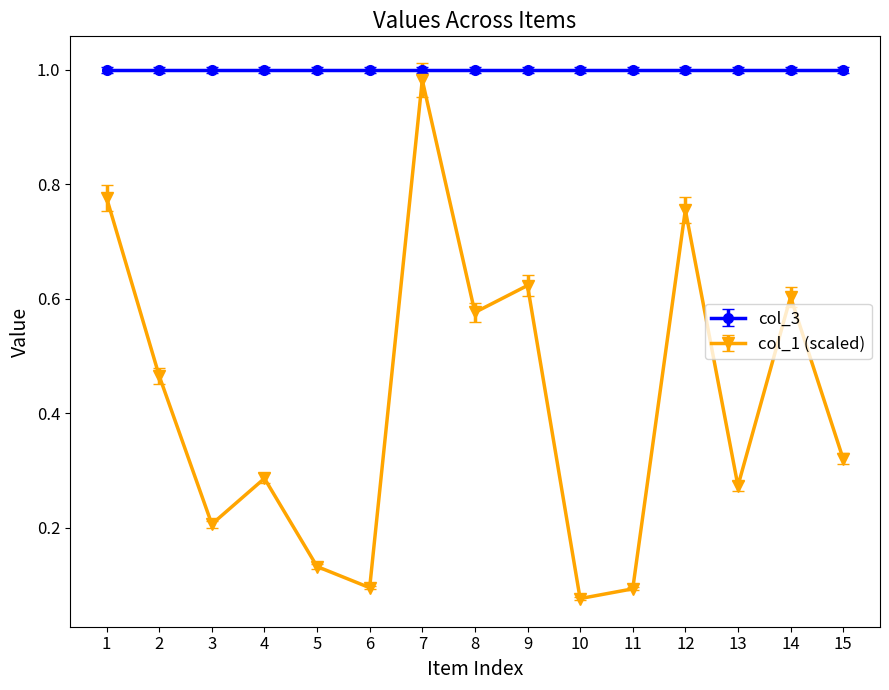

Which series changed the most between 3 and 13?

col_1 (scaled)